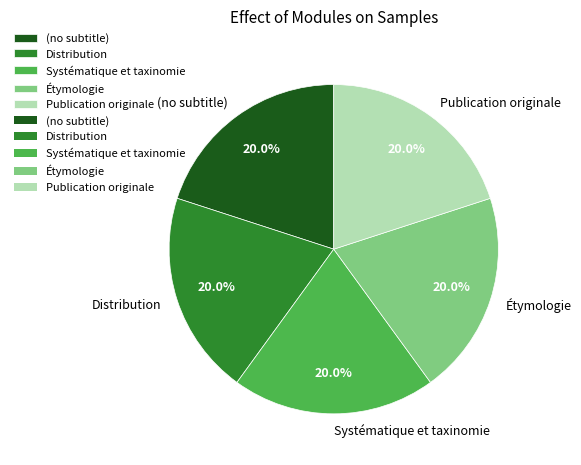

To the nearest percent, what is the combined percentage of Systématique et taxinomie and Distribution?

40%